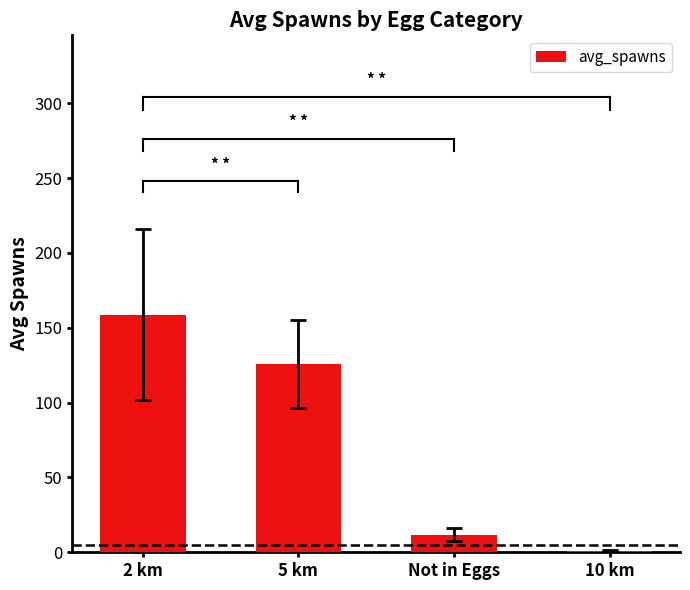

What is the sum of all values?

297.3